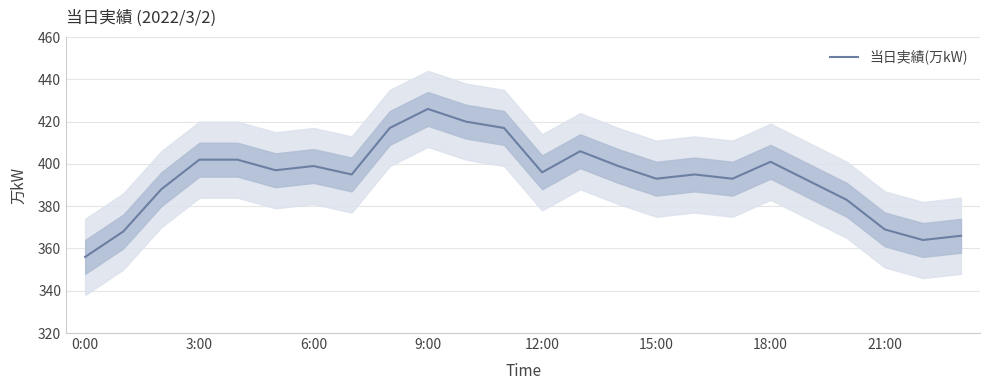

What is the label of the 1st point from the right?

23